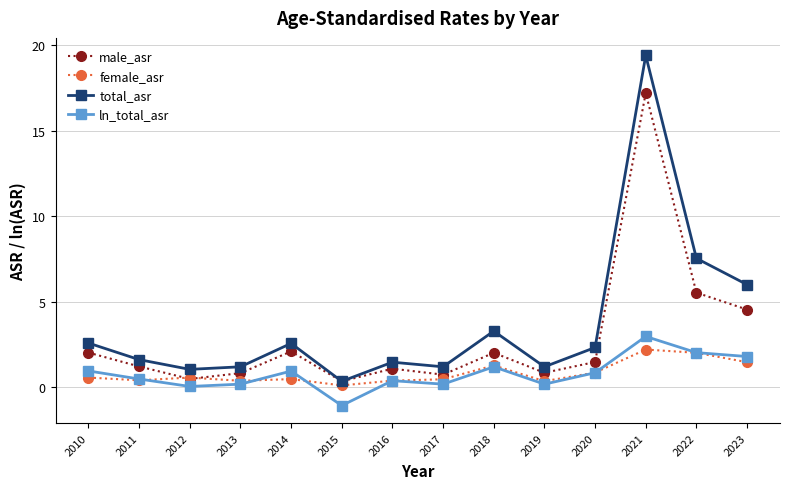

What are all the series names shown in the legend?

male_asr, female_asr, total_asr, ln_total_asr